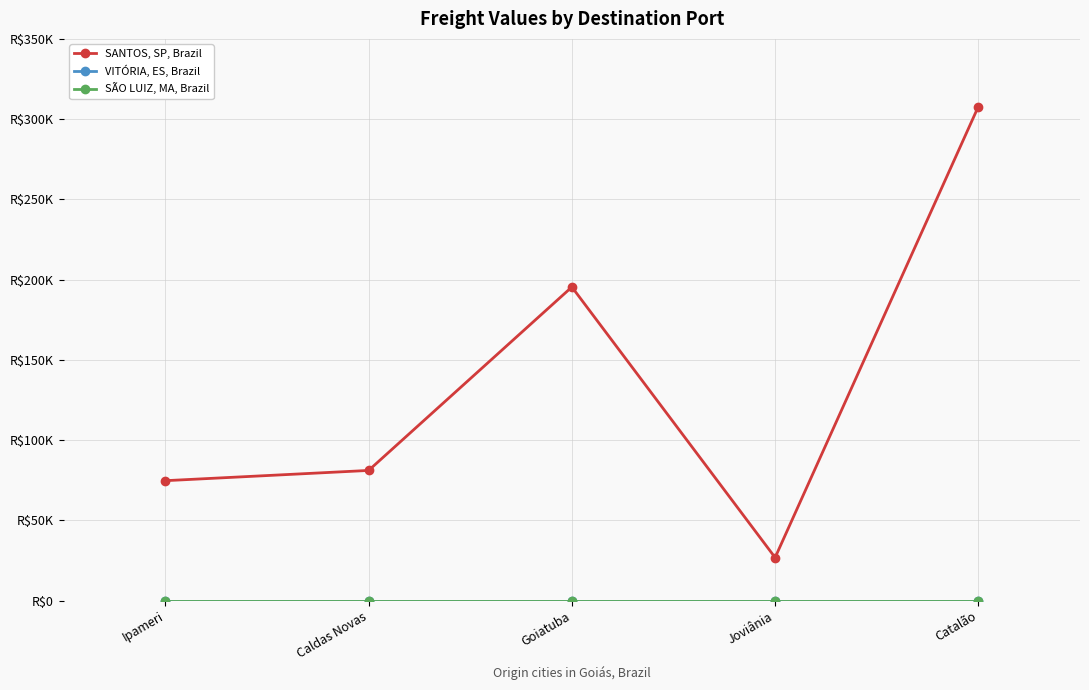

What position from the right is Catalão?

1